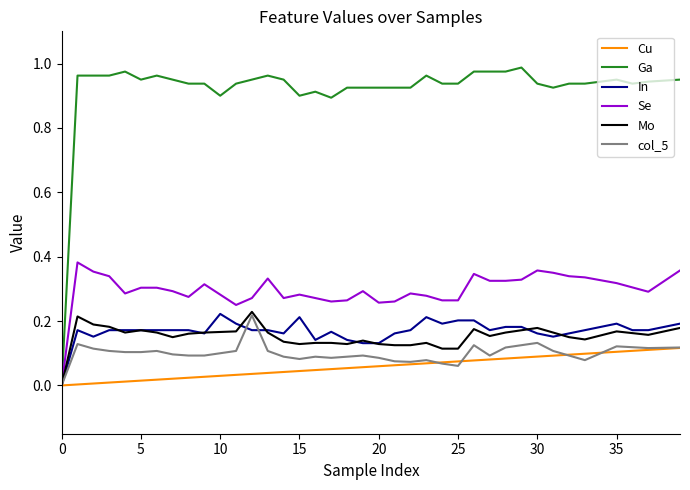

Which series has the widest spread of values?

Ga